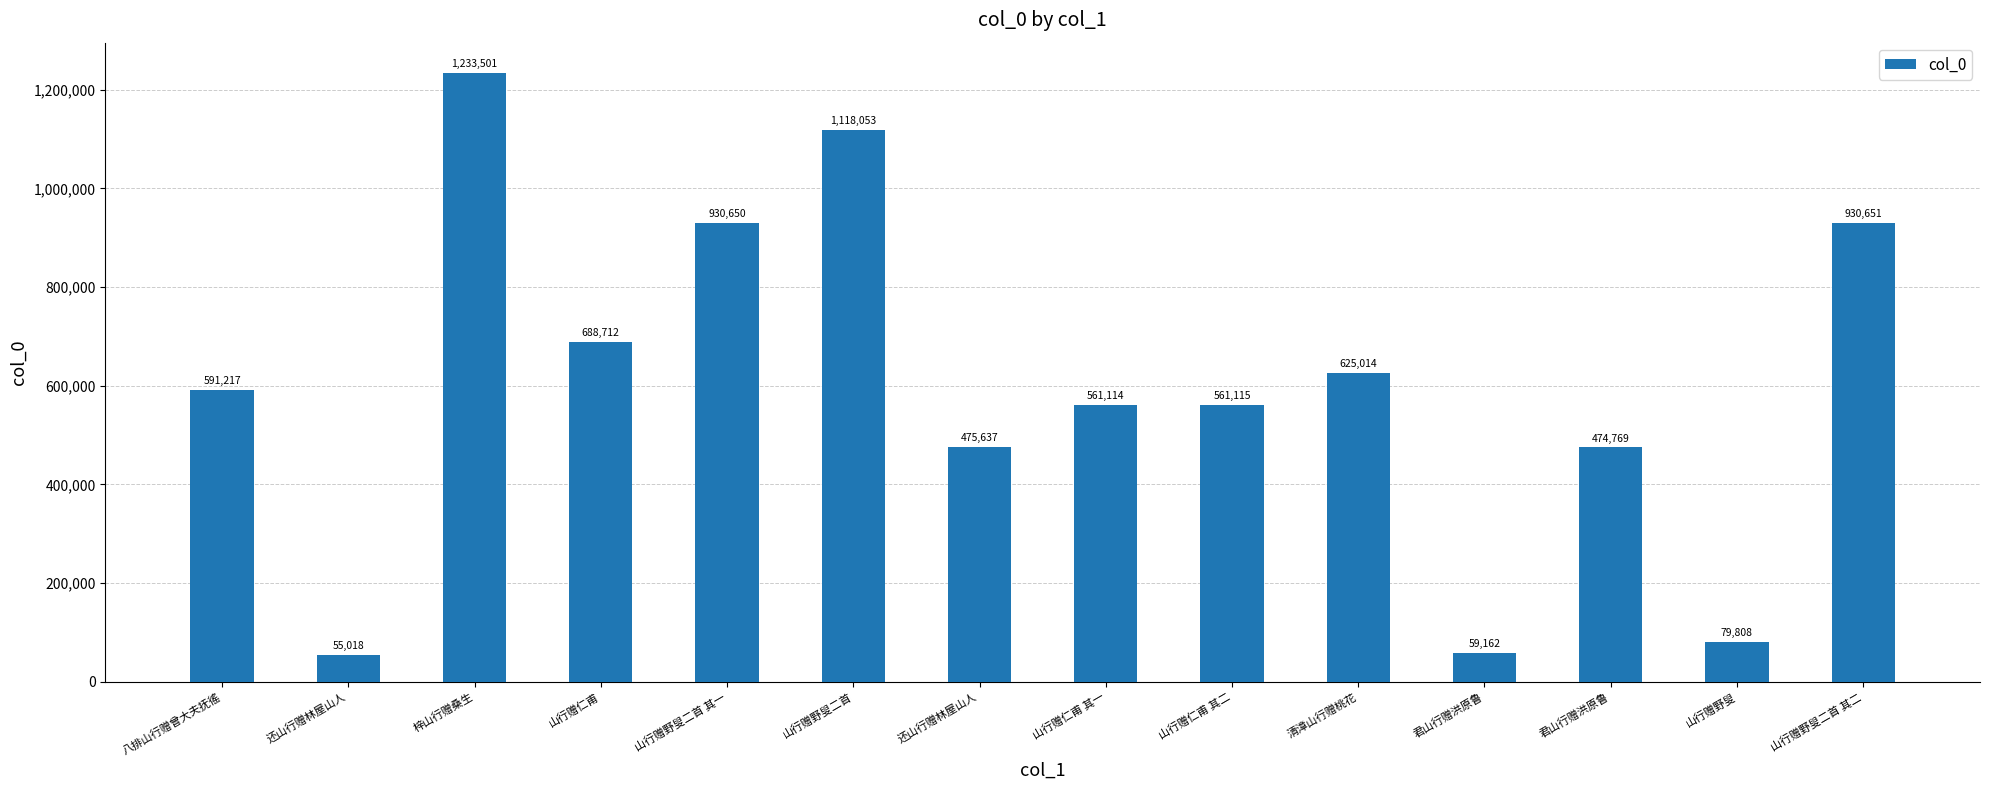

What is the difference between the maximum and minimum values?

1178483